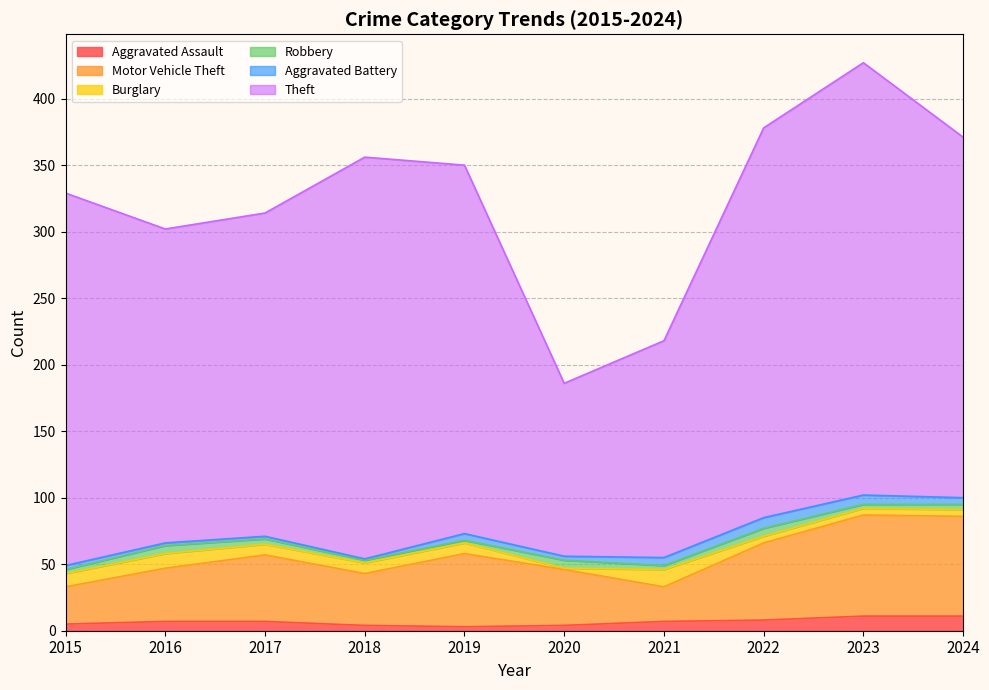

Reading left to right, extract all data points from this chart.

Aggravated Assault: 5	7	7	4	3	4	7	8	11	11
Motor Vehicle Theft: 28	40	50	39	55	42	26	58	76	75
Burglary: 10	11	8	8	8	1	13	5	5	5
Robbery: 3	6	4	2	2	6	3	6	3	4
Aggravated Battery: 3	2	2	1	5	3	6	8	7	5
Theft: 280	236	243	302	277	130	163	293	325	271